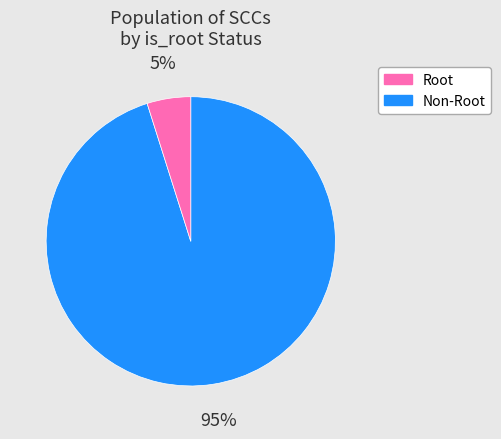

To the nearest percent, what is the difference between the largest and smallest slice percentages?

90%